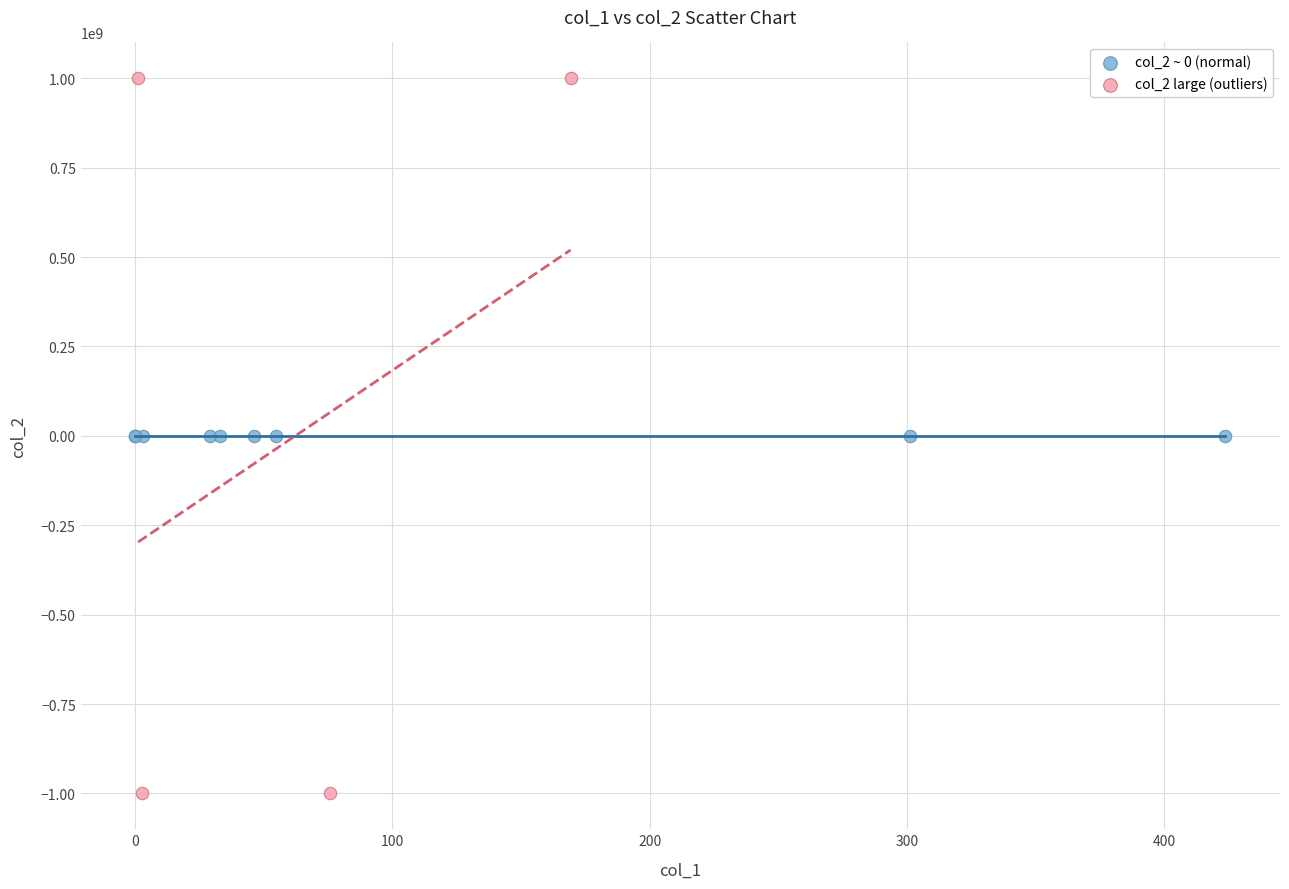

What are all the series names shown in the legend?

col_2 ~ 0 (normal), col_2 large (outliers)